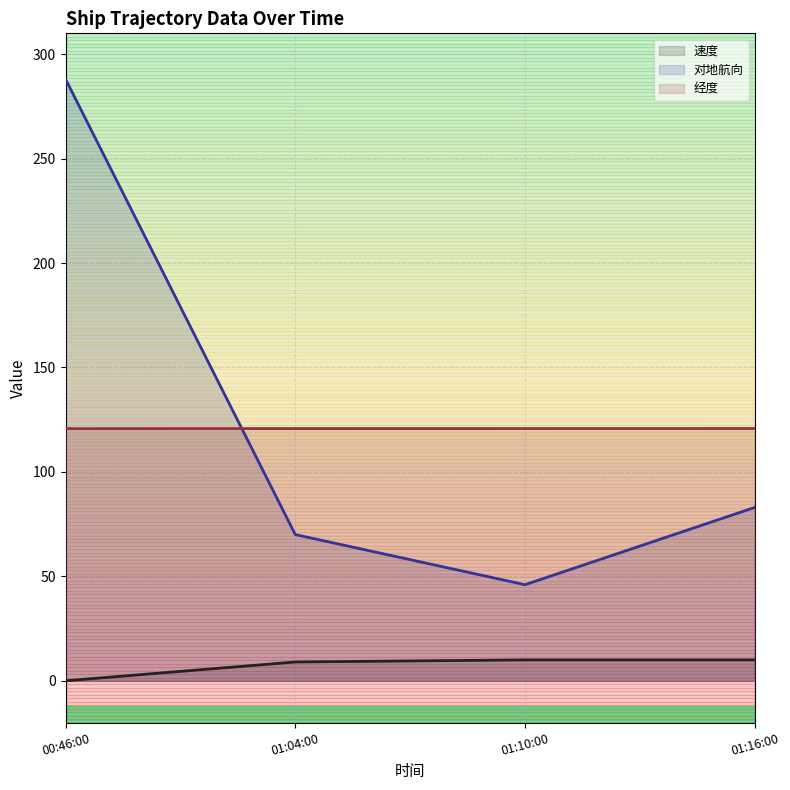

What is the total value across all series at 01:16:00?

213.8